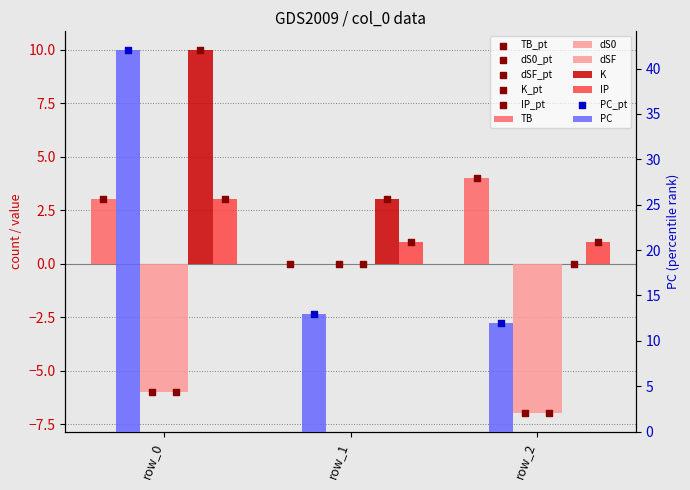

Which series contains the lowest Y value?

dS0